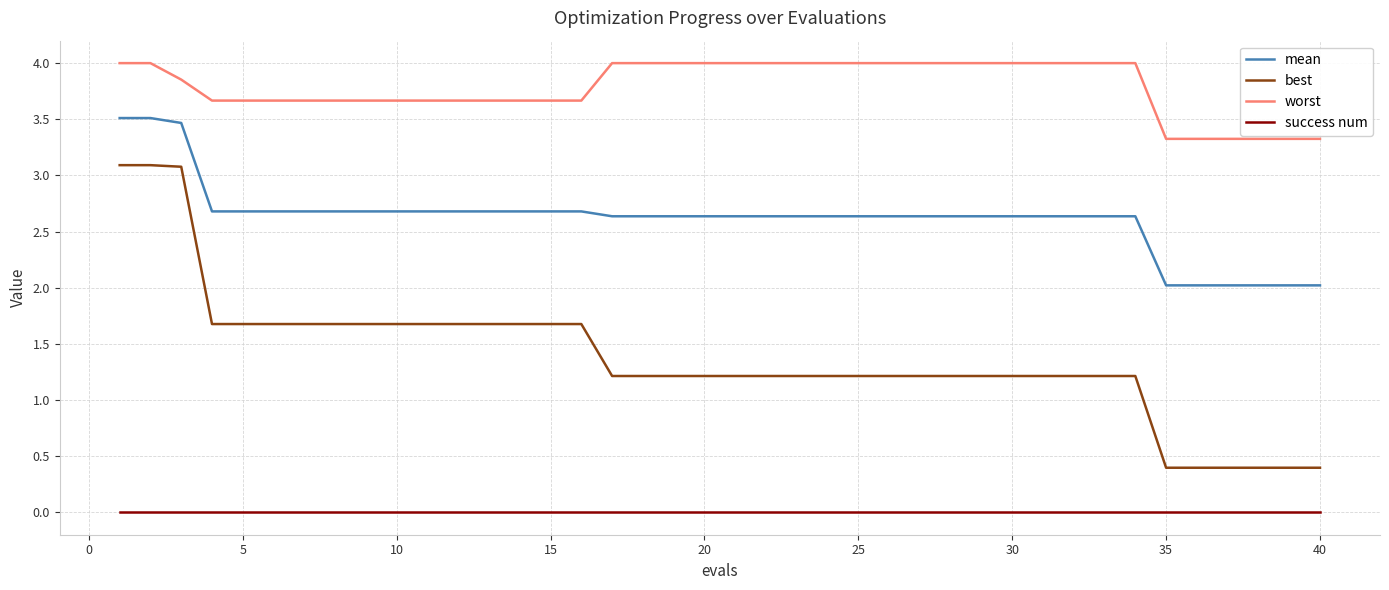

True or false: success num and best intersect in this chart.

False